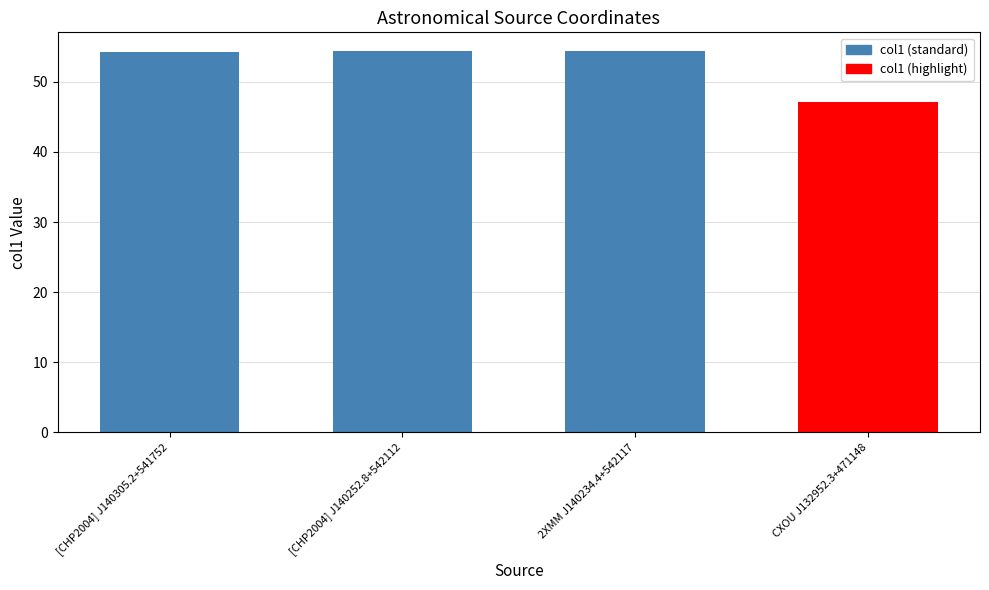

How many data points are above 54?

3